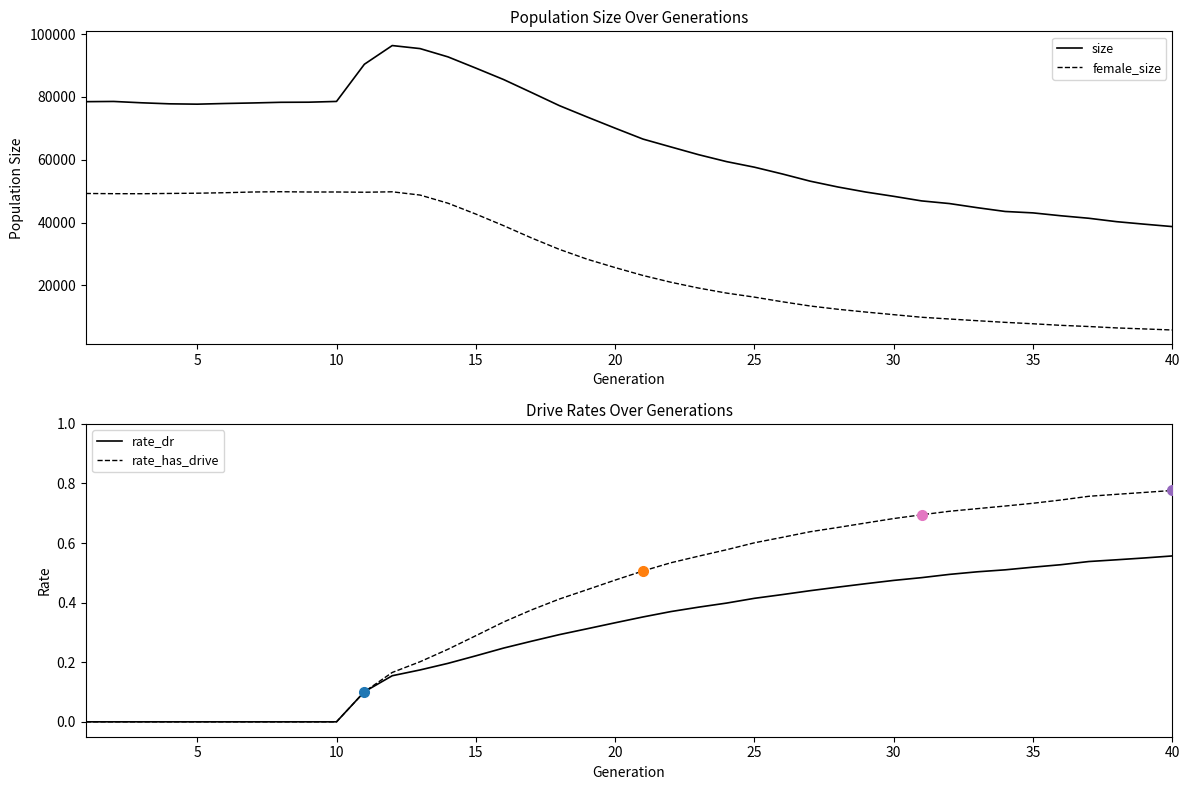

What is the value of the female_size point at the 3rd from the left?

49209.0